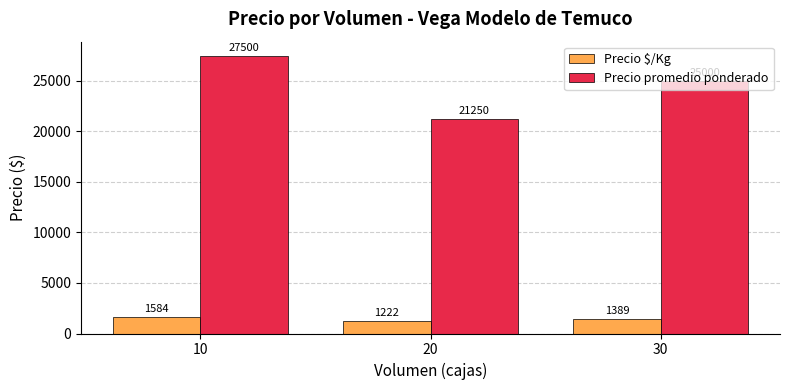

List the series in order of their overall mean, lowest first.

Precio $/Kg, Precio promedio ponderado